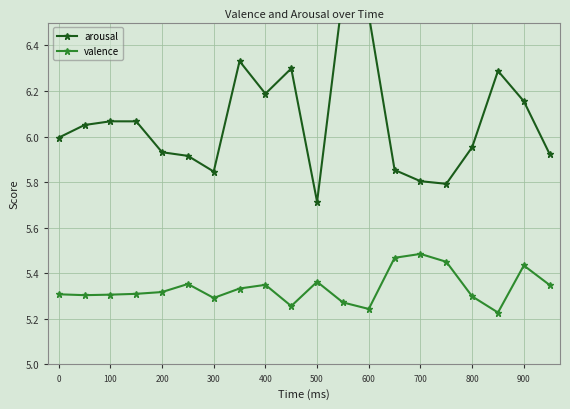

True or false: valence and arousal cross at least once.

False